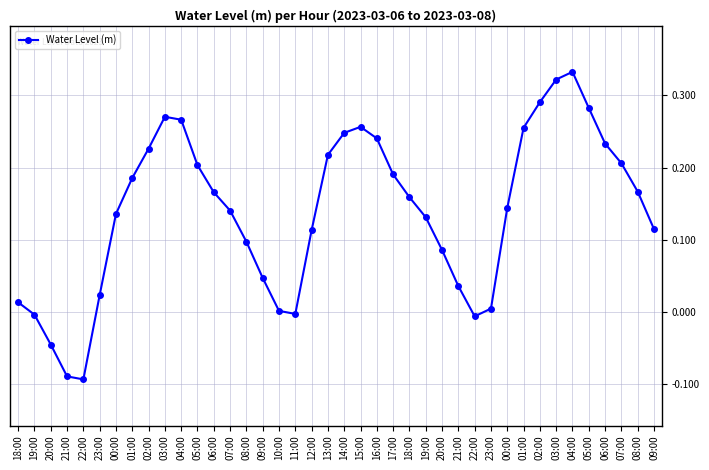

What is the sum of all values?

5.6